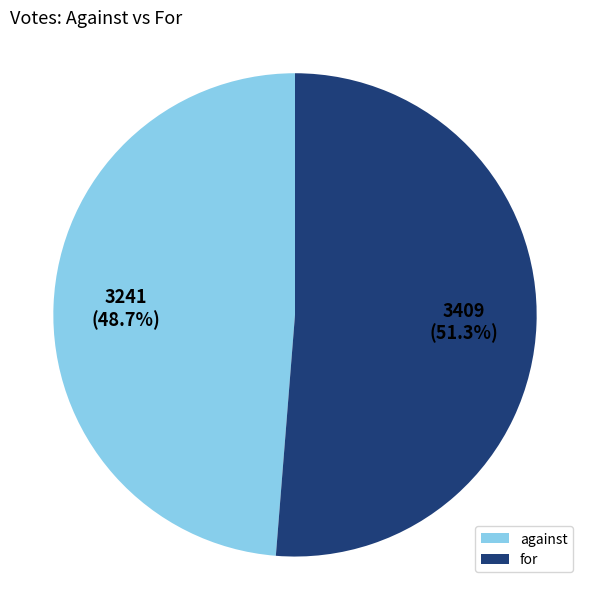

How many slices are in this pie chart?

2